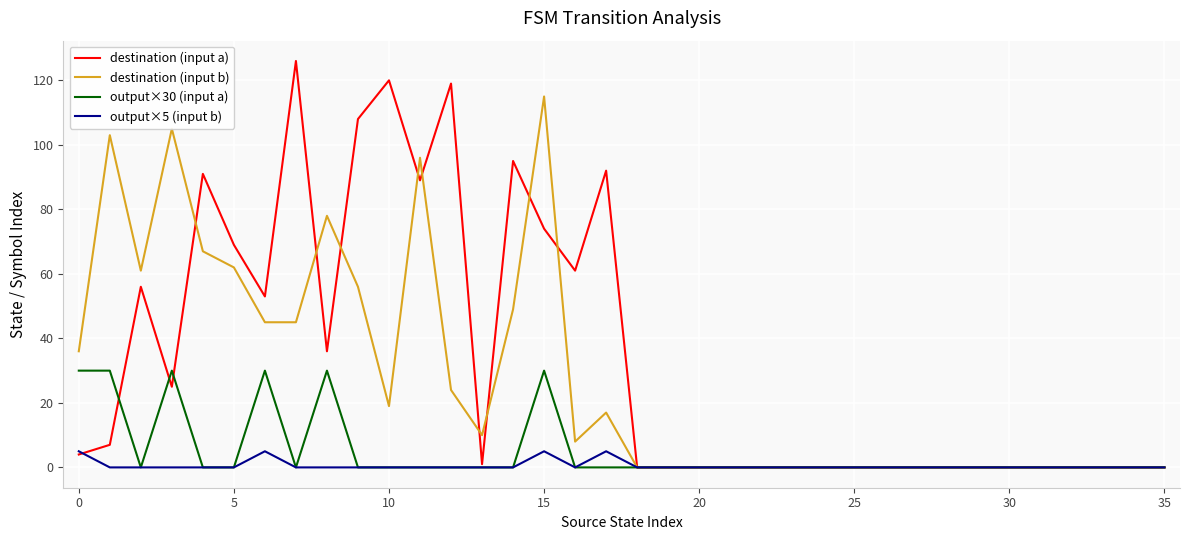

List the series in order of their peak value, highest first.

destination (input a), destination (input b), output×30 (input a), output×5 (input b)